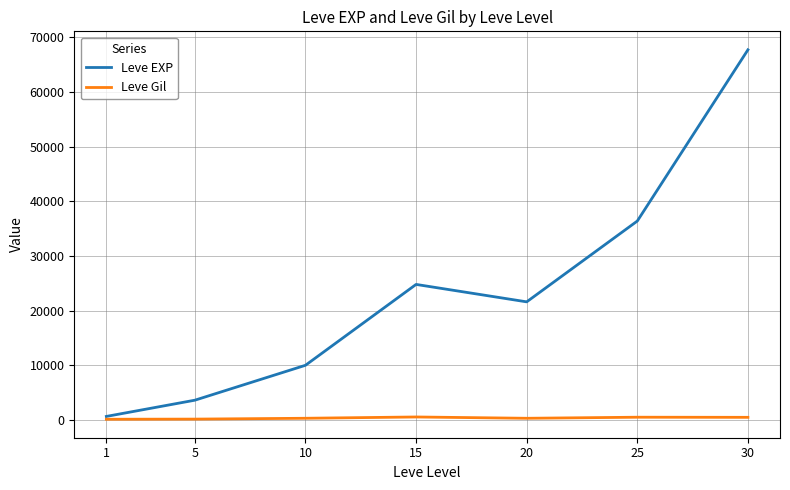

At which category does Leve EXP reach its first local valley?

20